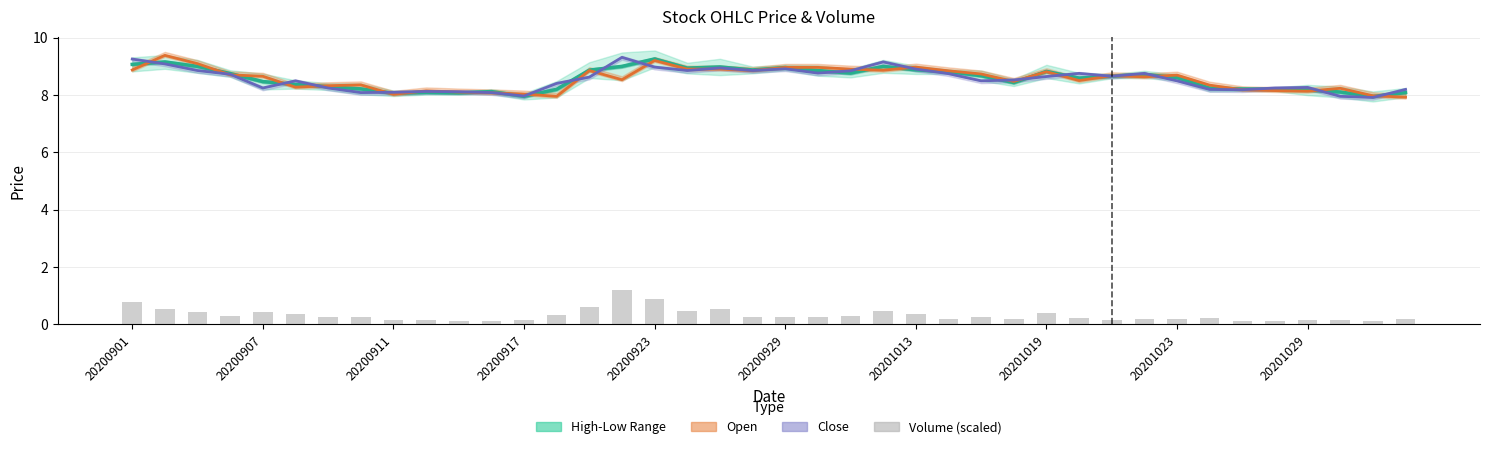

Does the chart contain stacked bars?

No